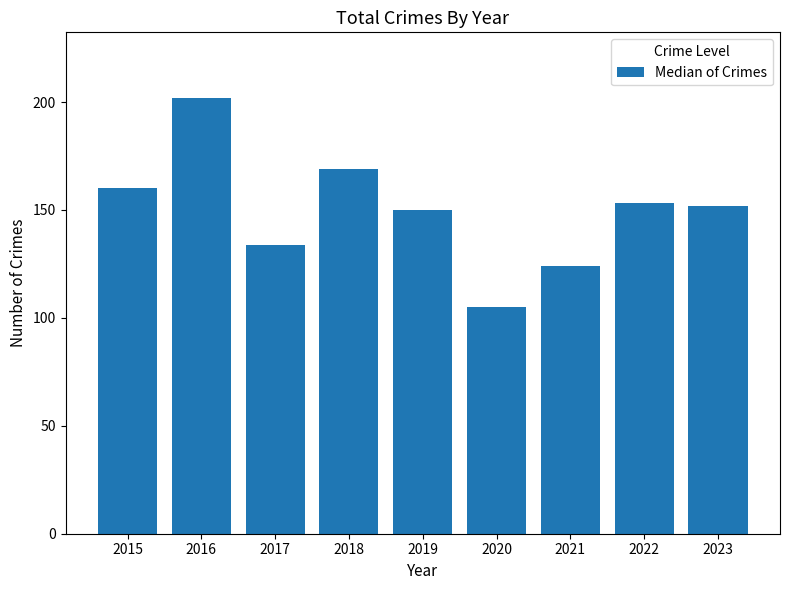

Is it true that the value at 2020 is 105?

True